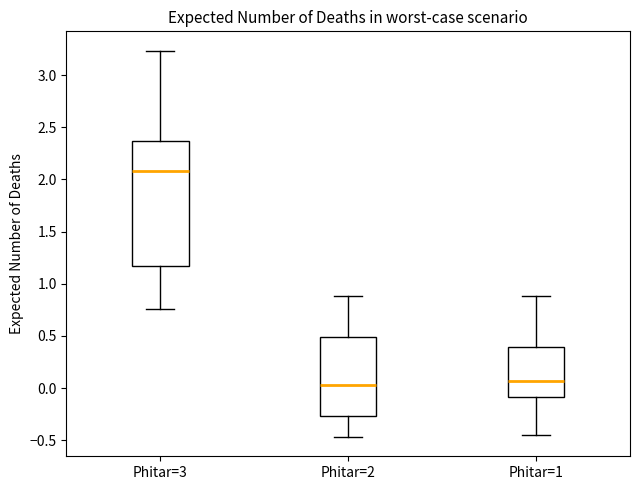

Reading left to right, transcribe this box plot: for each box, give where its median line is, the range the box spans, and where its two whiskers end, as read against the y-axis. The values are not printed on the chart, so give them approximately, as read against the axis.

Phitar=3: median 2.10, box 1.15 to 2.35, whiskers 0.75 to 3.25
Phitar=2: median 0.05, box -0.25 to 0.50, whiskers -0.45 to 0.90
Phitar=1: median 0.05, box -0.10 to 0.40, whiskers -0.45 to 0.90